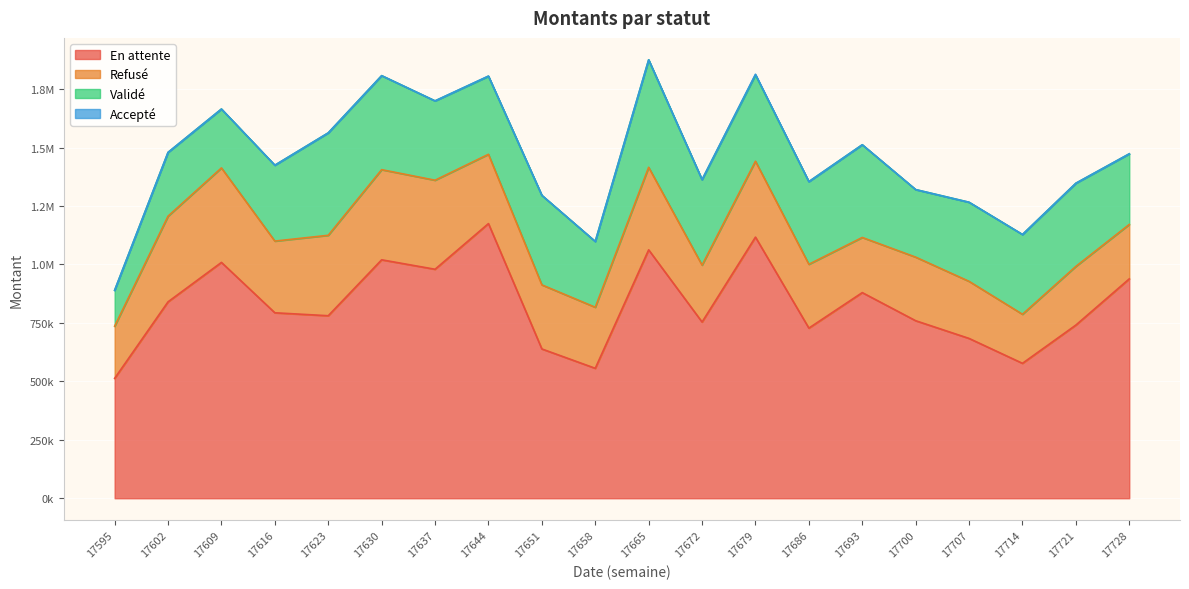

What is the value of the Refusé point at the 14th from the left?

272937.8